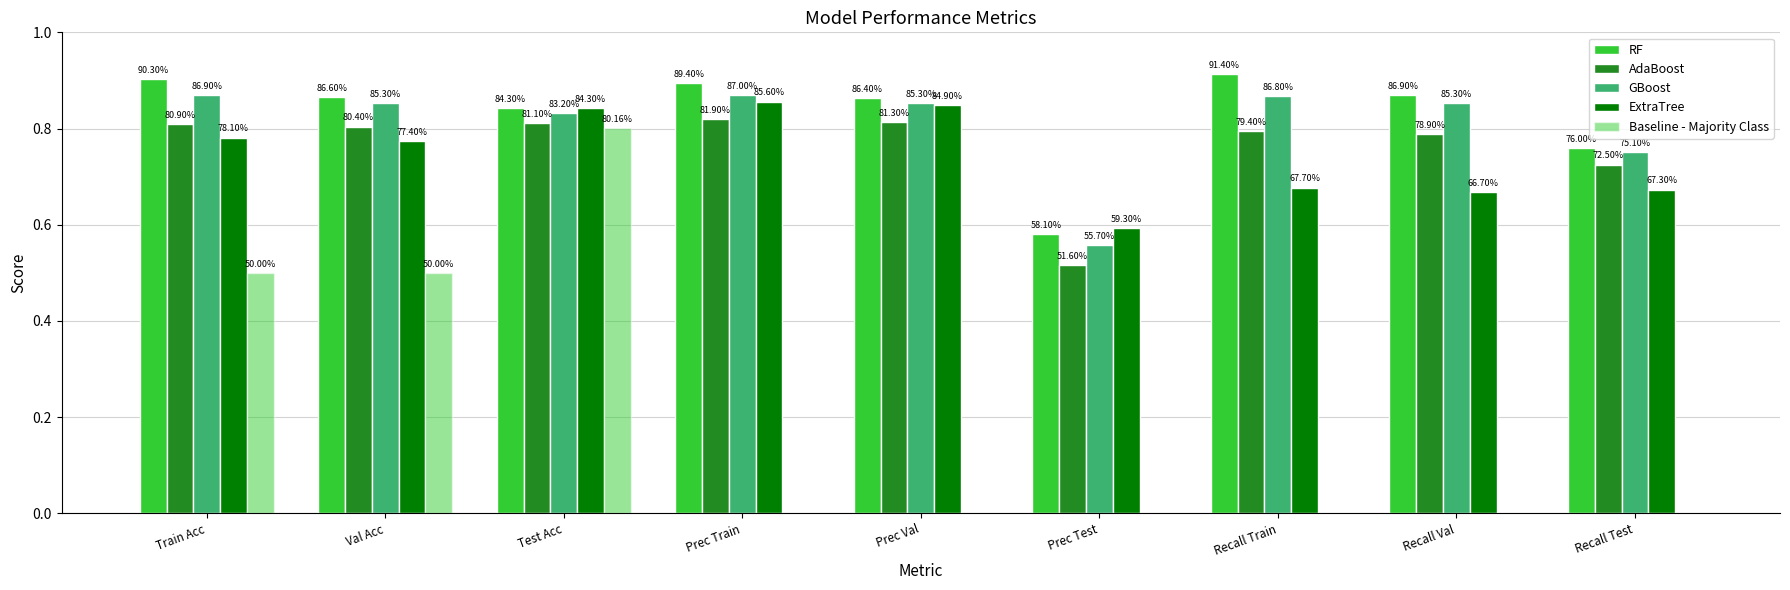

Does the chart contain stacked bars?

No